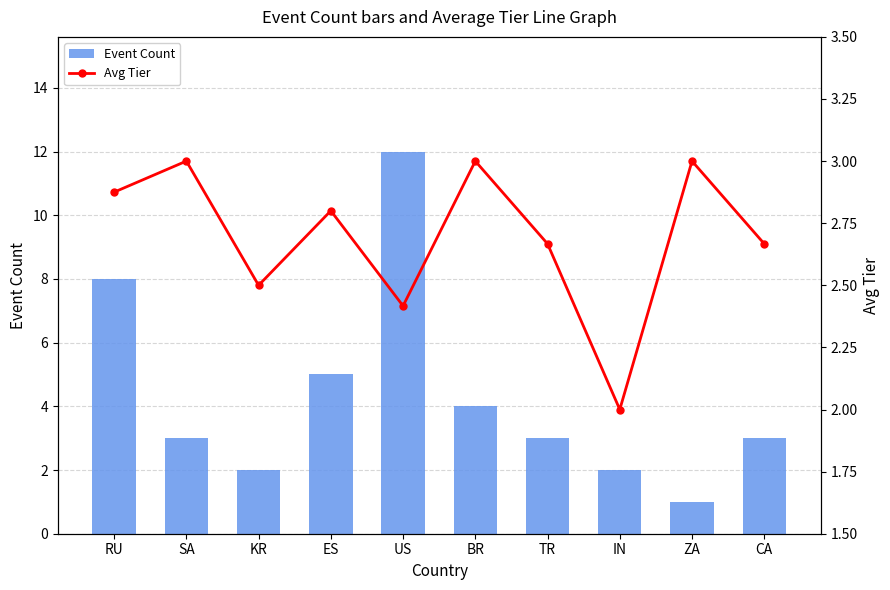

Reading left to right, list all the values displayed in this chart.

Event Count: 8.0	3.0	2.0	5.0	12.0	4.0	3.0	2.0	1.0	3.0
Avg Tier: 2.9	3.0	2.5	2.8	2.4	3.0	2.7	2.0	3.0	2.7